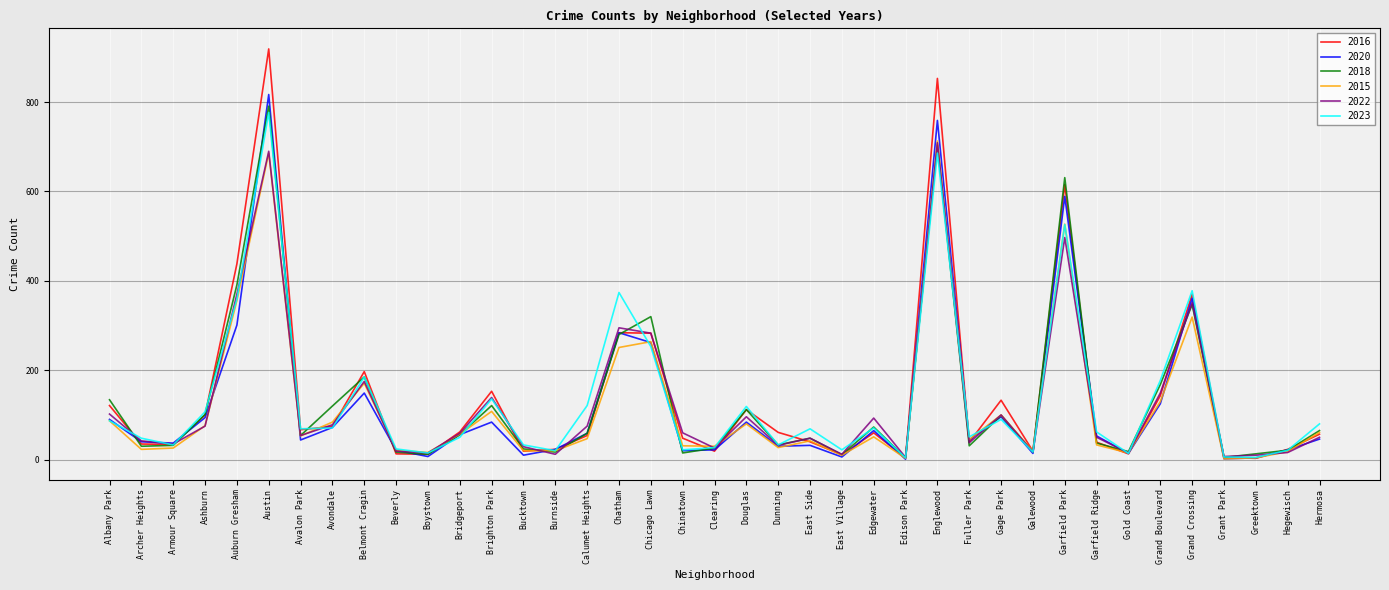

True or false: 2015 has a value of 16 at Boystown.

True